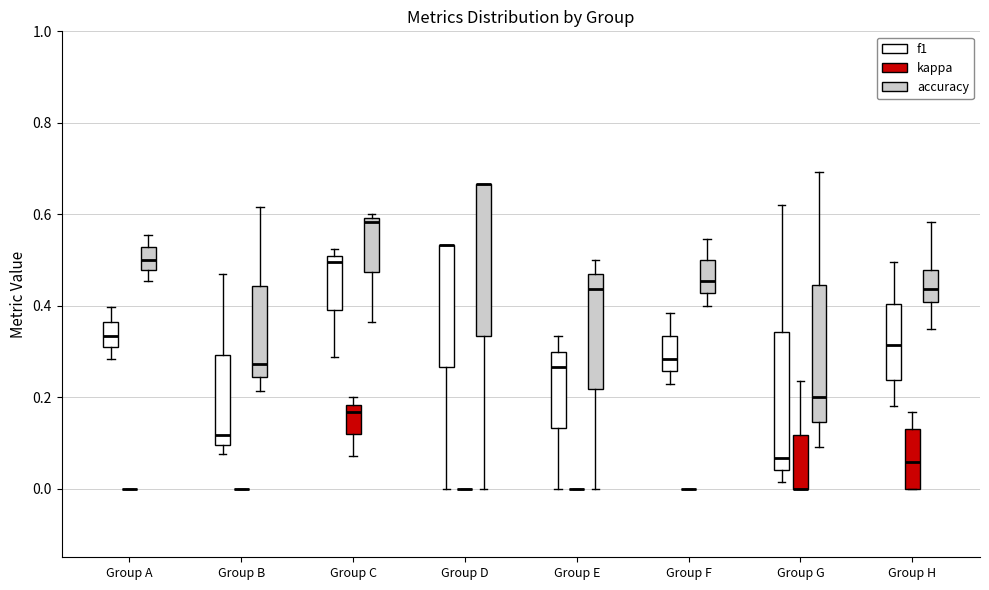

Reading left to right, transcribe this box plot: for each box, give where its median line is, the range the box spans, and where its two whiskers end, as read against the y-axis. The values are not printed on the chart, so give them approximately, as read against the axis.

Group A (f1): median 0.34, box 0.30 to 0.36, whiskers 0.28 to 0.40
Group A (kappa): box collapsed to a line at 0.00, whiskers 0.00 to 0.00
Group A (accuracy): median 0.50, box 0.48 to 0.52, whiskers 0.46 to 0.56
Group B (f1): median 0.12, box 0.10 to 0.30, whiskers 0.08 to 0.46
Group B (kappa): box collapsed to a line at 0.00, whiskers 0.00 to 0.00
Group B (accuracy): median 0.28, box 0.24 to 0.44, whiskers 0.22 to 0.62
Group C (f1): median 0.50 (just below the box's upper edge), box 0.40 to 0.50, whiskers 0.28 to 0.52
Group C (kappa): median 0.16, box 0.12 to 0.18, whiskers 0.08 to 0.20
Group C (accuracy): median 0.58, box 0.48 to 0.60, whiskers 0.36 to 0.60 (just above the box's upper edge)
Group D (f1): median 0.54 (drawn on the box's upper edge), box 0.26 to 0.54, whiskers 0.00 to 0.54
Group D (kappa): box collapsed to a line at 0.00, whiskers 0.00 to 0.00
Group D (accuracy): median 0.66 (drawn on the box's upper edge), box 0.34 to 0.66, whiskers 0.00 to 0.66
Group E (f1): median 0.26, box 0.14 to 0.30, whiskers 0.00 to 0.34
Group E (kappa): box collapsed to a line at 0.00, whiskers 0.00 to 0.00
Group E (accuracy): median 0.44, box 0.22 to 0.46, whiskers 0.00 to 0.50
Group F (f1): median 0.28, box 0.26 to 0.34, whiskers 0.22 to 0.38
Group F (kappa): box collapsed to a line at 0.00, whiskers 0.00 to 0.00
Group F (accuracy): median 0.46, box 0.42 to 0.50, whiskers 0.40 to 0.54
Group G (f1): median 0.06, box 0.04 to 0.34, whiskers 0.02 to 0.62
Group G (kappa): median 0.00 (drawn on the box's lower edge), box 0.00 to 0.12, whiskers 0.00 to 0.24
Group G (accuracy): median 0.20, box 0.14 to 0.44, whiskers 0.10 to 0.70
Group H (f1): median 0.32, box 0.24 to 0.40, whiskers 0.18 to 0.50
Group H (kappa): median 0.06, box 0.00 to 0.12, whiskers 0.00 to 0.16
Group H (accuracy): median 0.44, box 0.40 to 0.48, whiskers 0.36 to 0.58